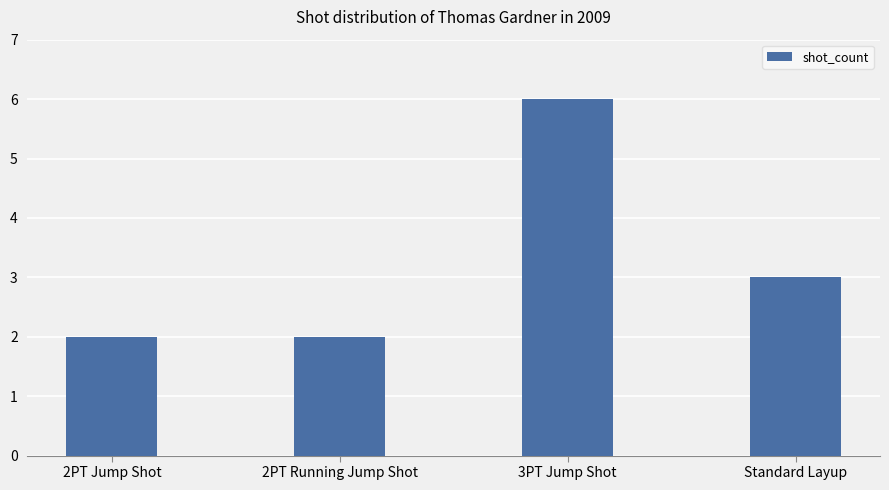

Where does the data first go above 3?

3PT Jump Shot